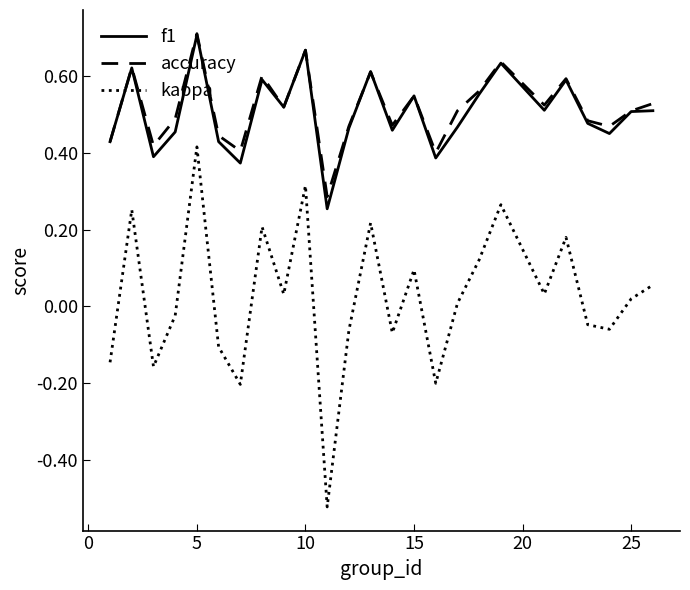

True or false: kappa and f1 cross at least once.

False